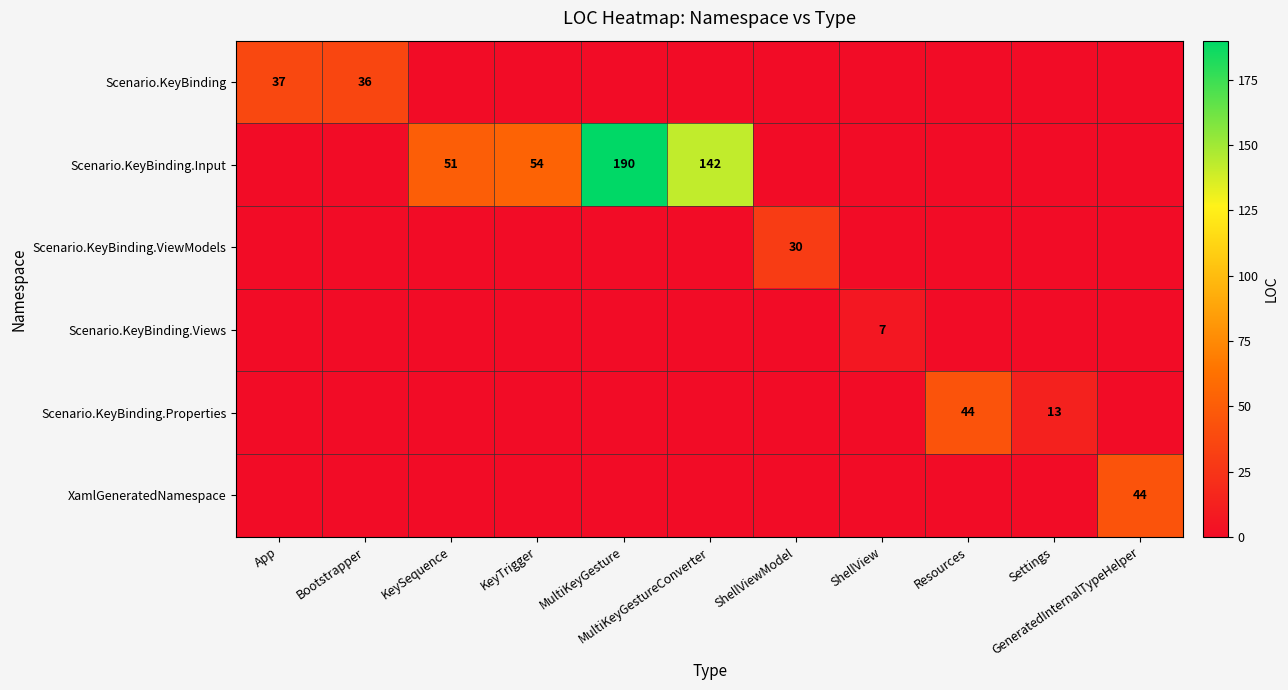

Which series has the widest spread of values?

Scenario.KeyBinding.Input